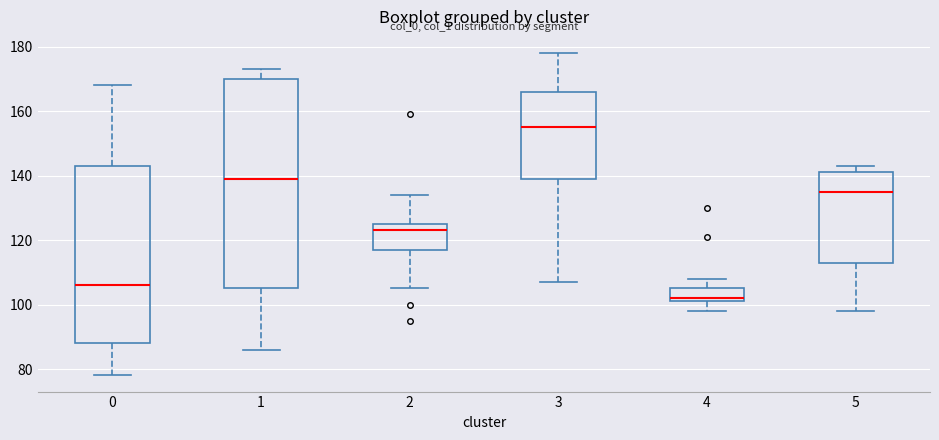

Which box is the tallest, from its lower edge to its upper edge?

1